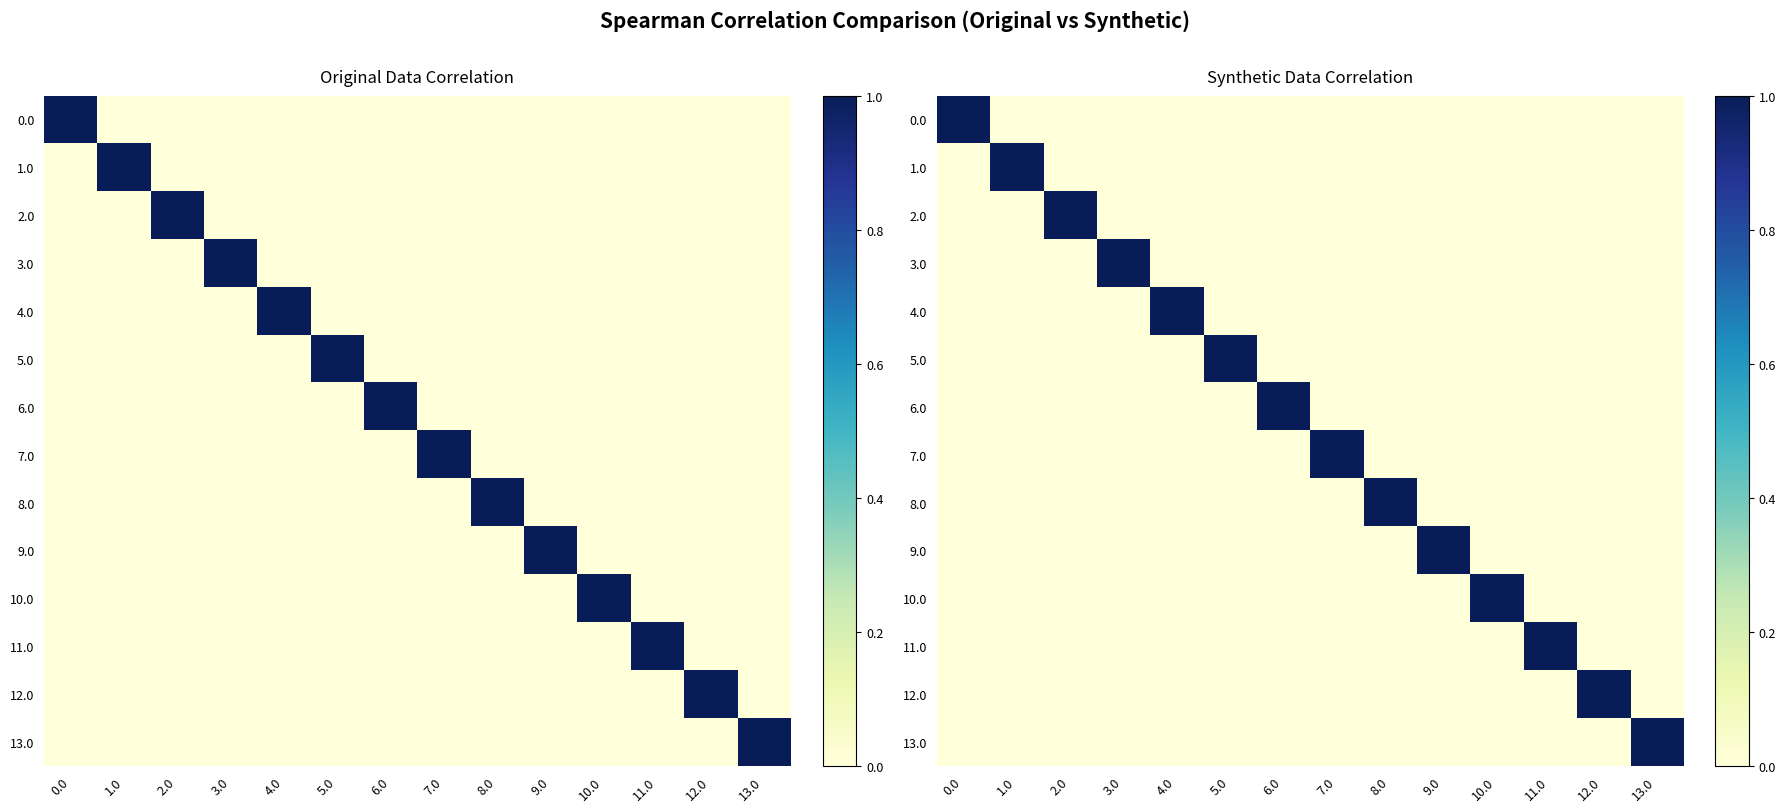

How many data points in 10.0 are above 0?

1